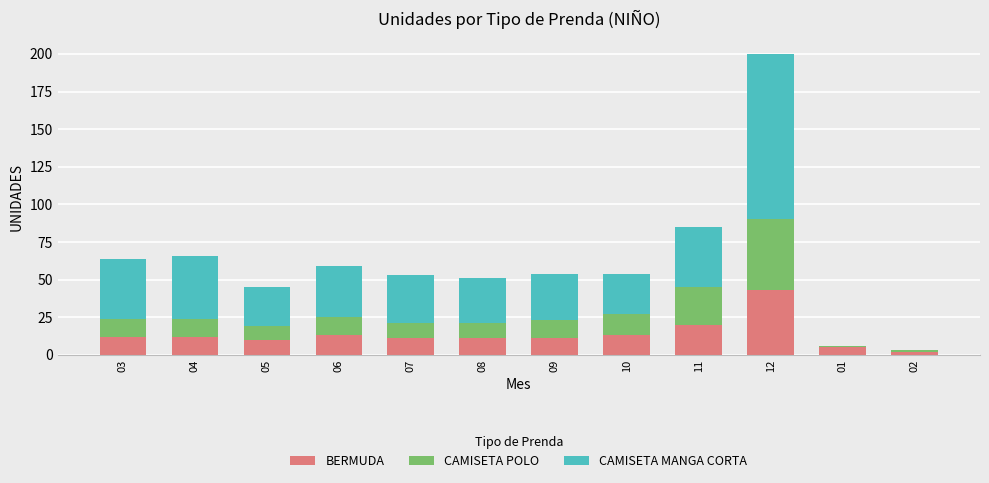

At which category is the sum across all series the highest?

12